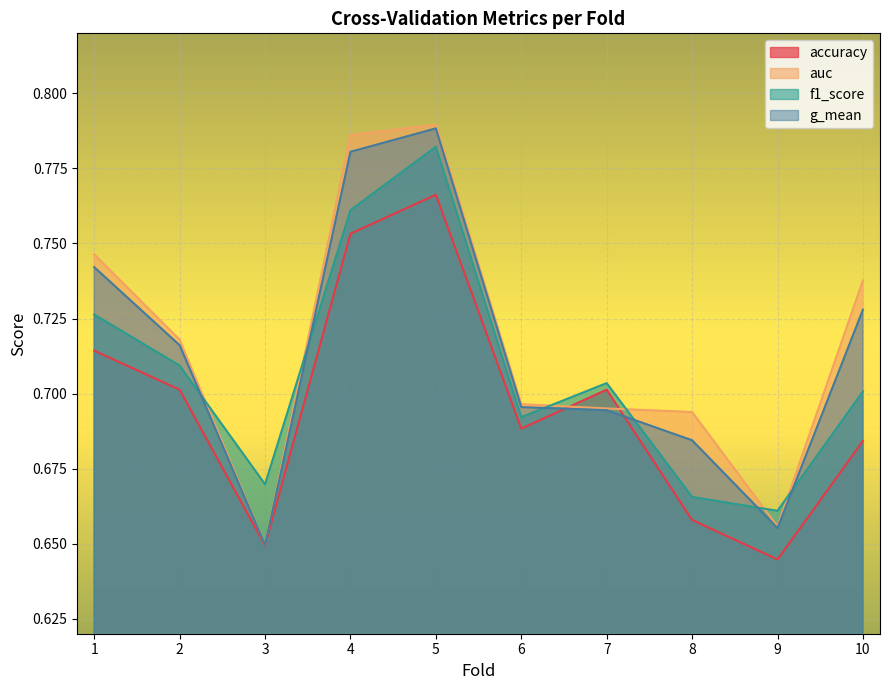

True or false: auc has more than 2 interior local peaks.

False